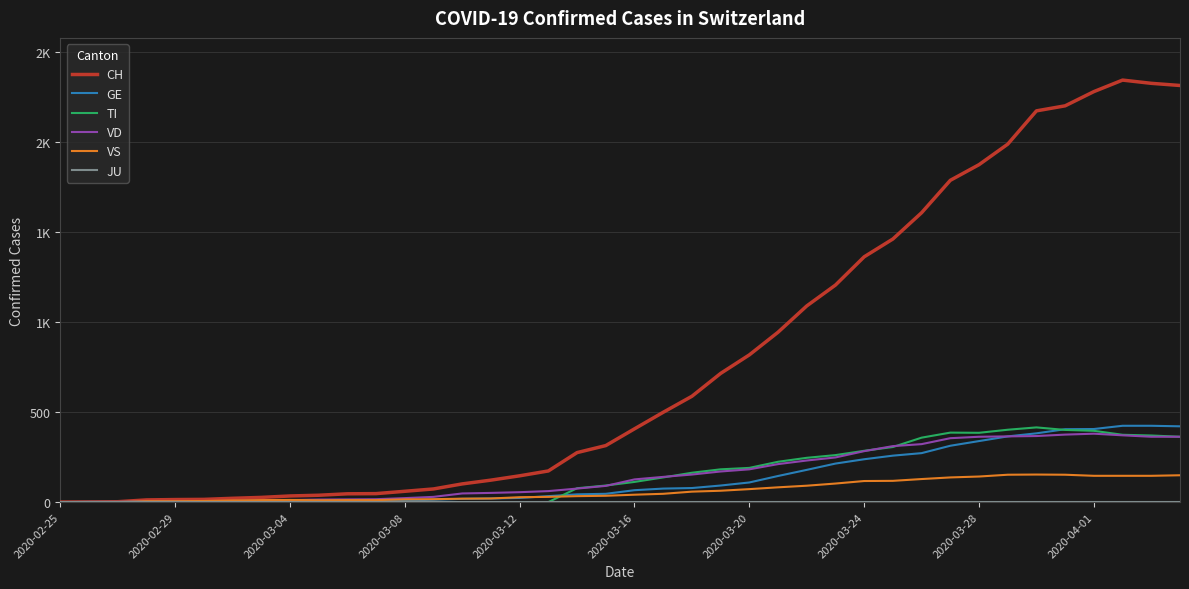

Does the chart have visible grid lines?

Yes